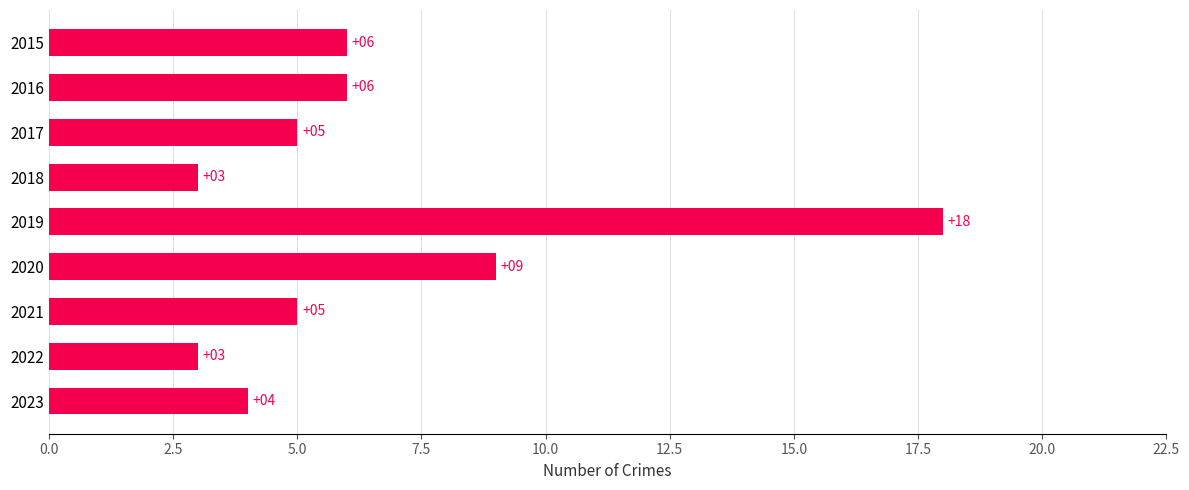

What is the value of the 8th bar from the top?

3